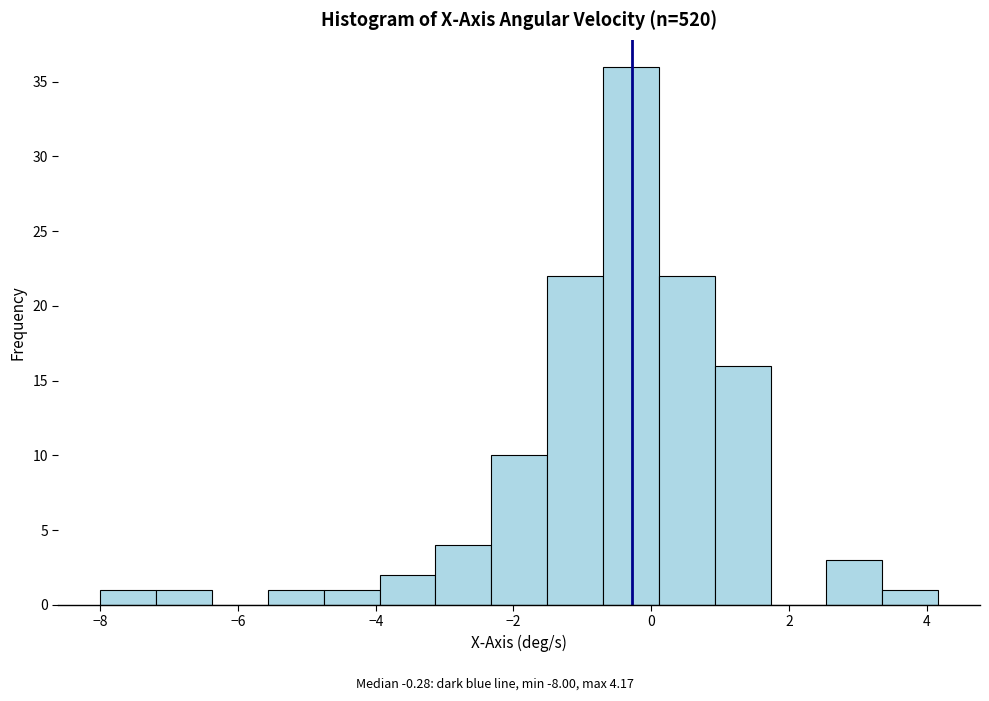

Over which range of the x-axis is the bar tallest?

-0.8 to 0.2